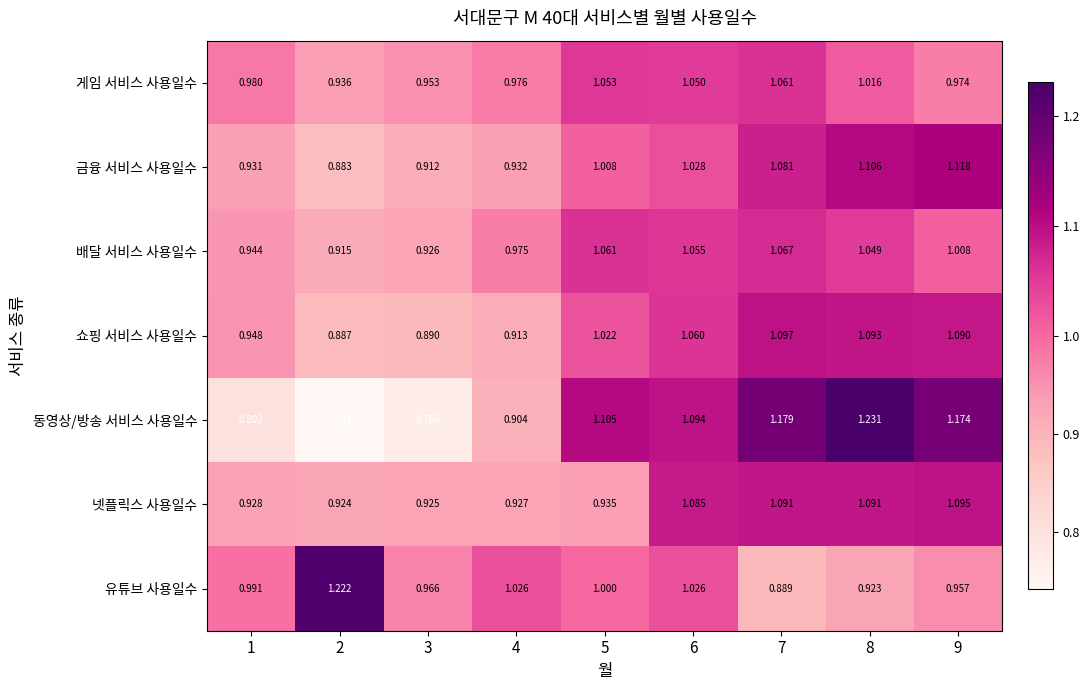

What is the total value across all series at 3?

6.3